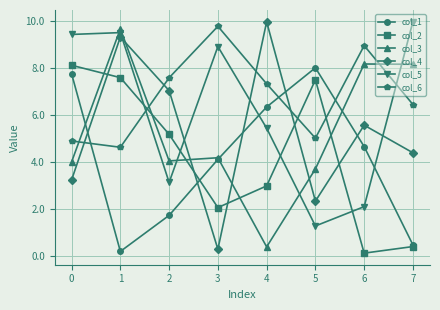

The col_5 series shows 117570 at 6. True or false?

False